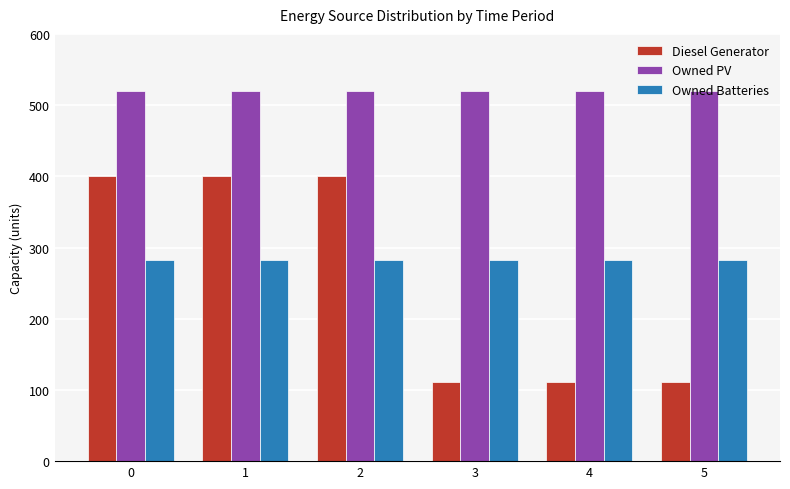

What is the minimum value for Diesel Generator?

111